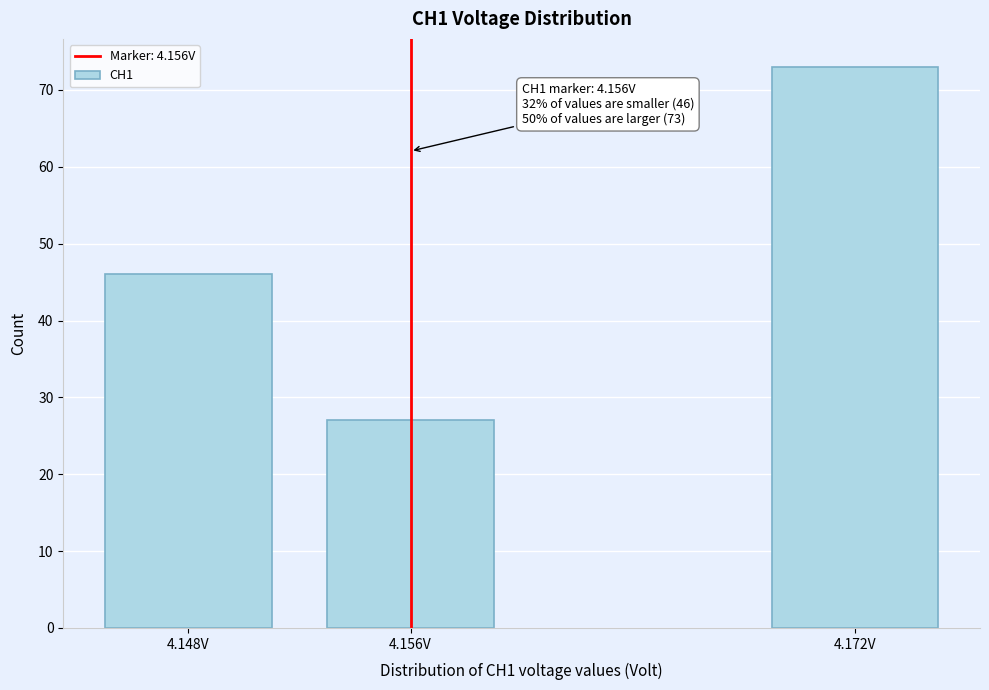

Reading right to left, extract all data points from this chart.

73	27	46